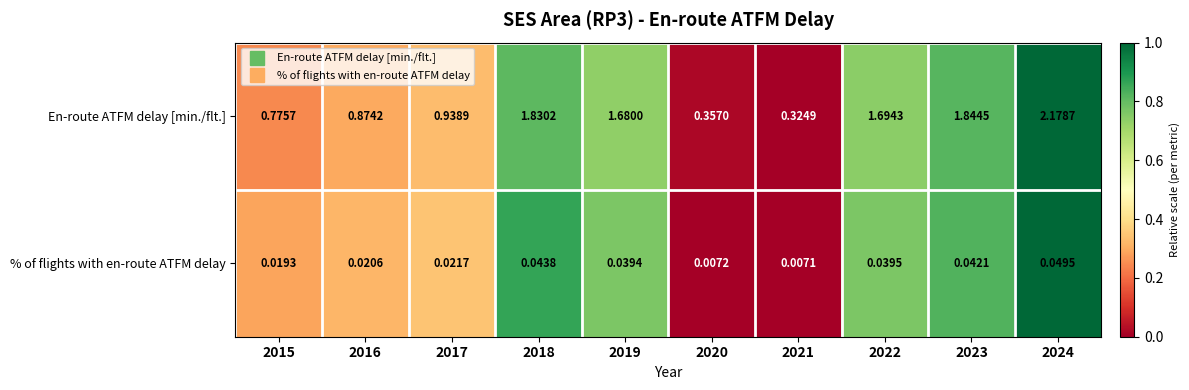

Is the value of En-route ATFM delay [min./flt.] at 2019 greater than the value of % of flights with en-route ATFM delay at 2021?

Yes